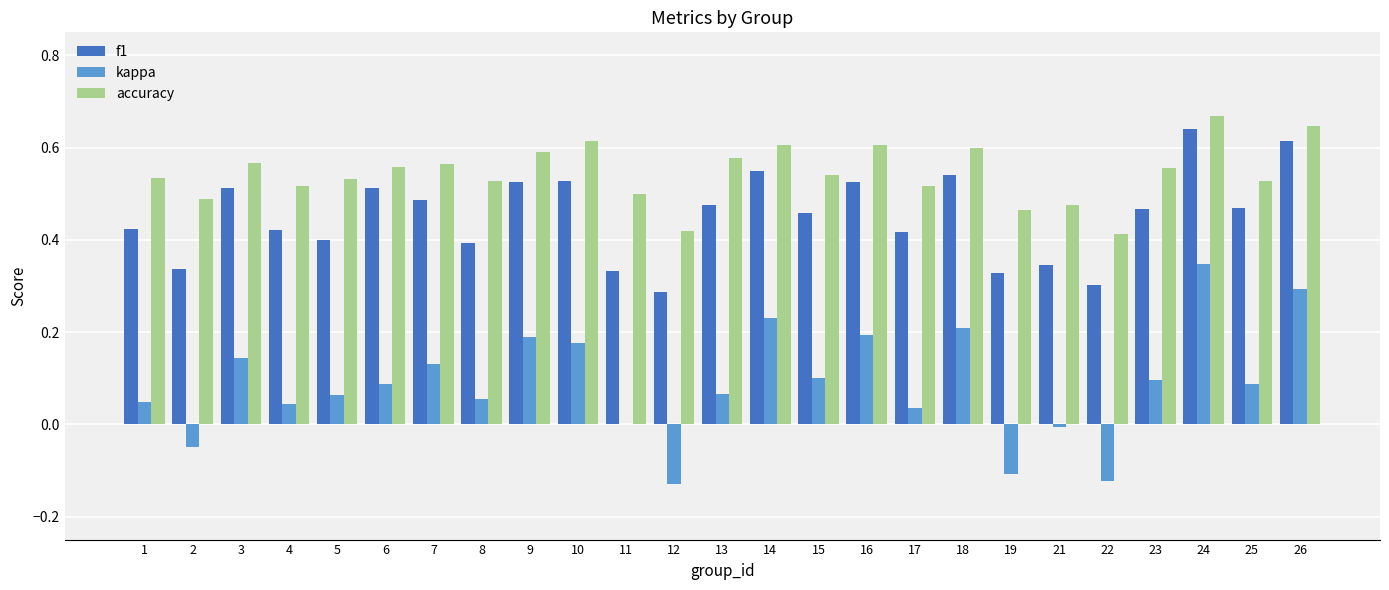

What is the sum of the f1 values at 21 and 15?

0.8